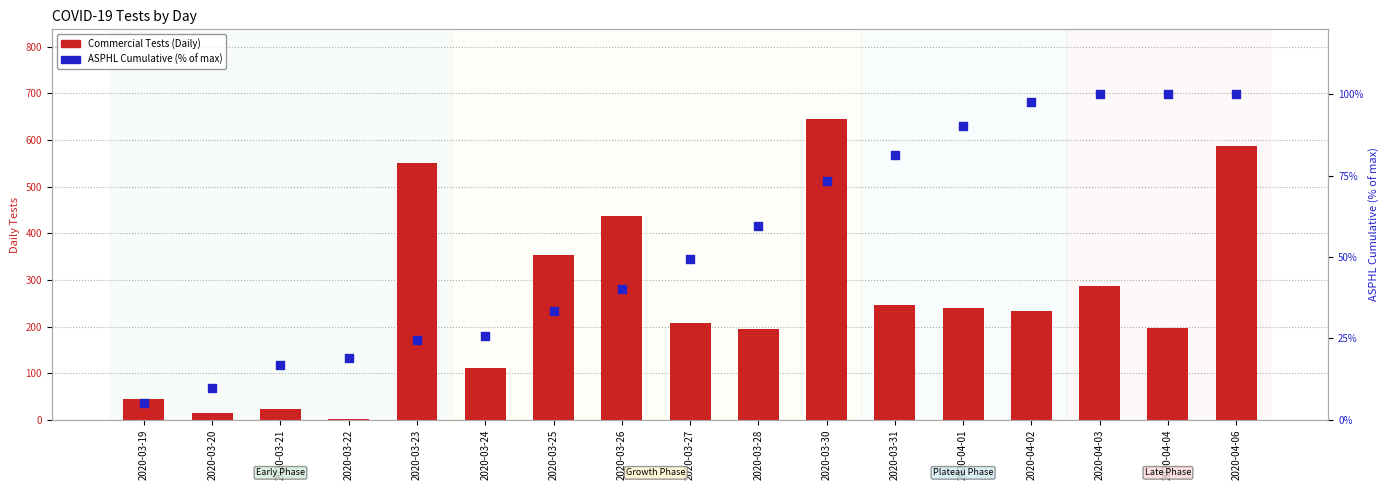

Which series has the largest total across all categories?

Commercial Tests (Daily)